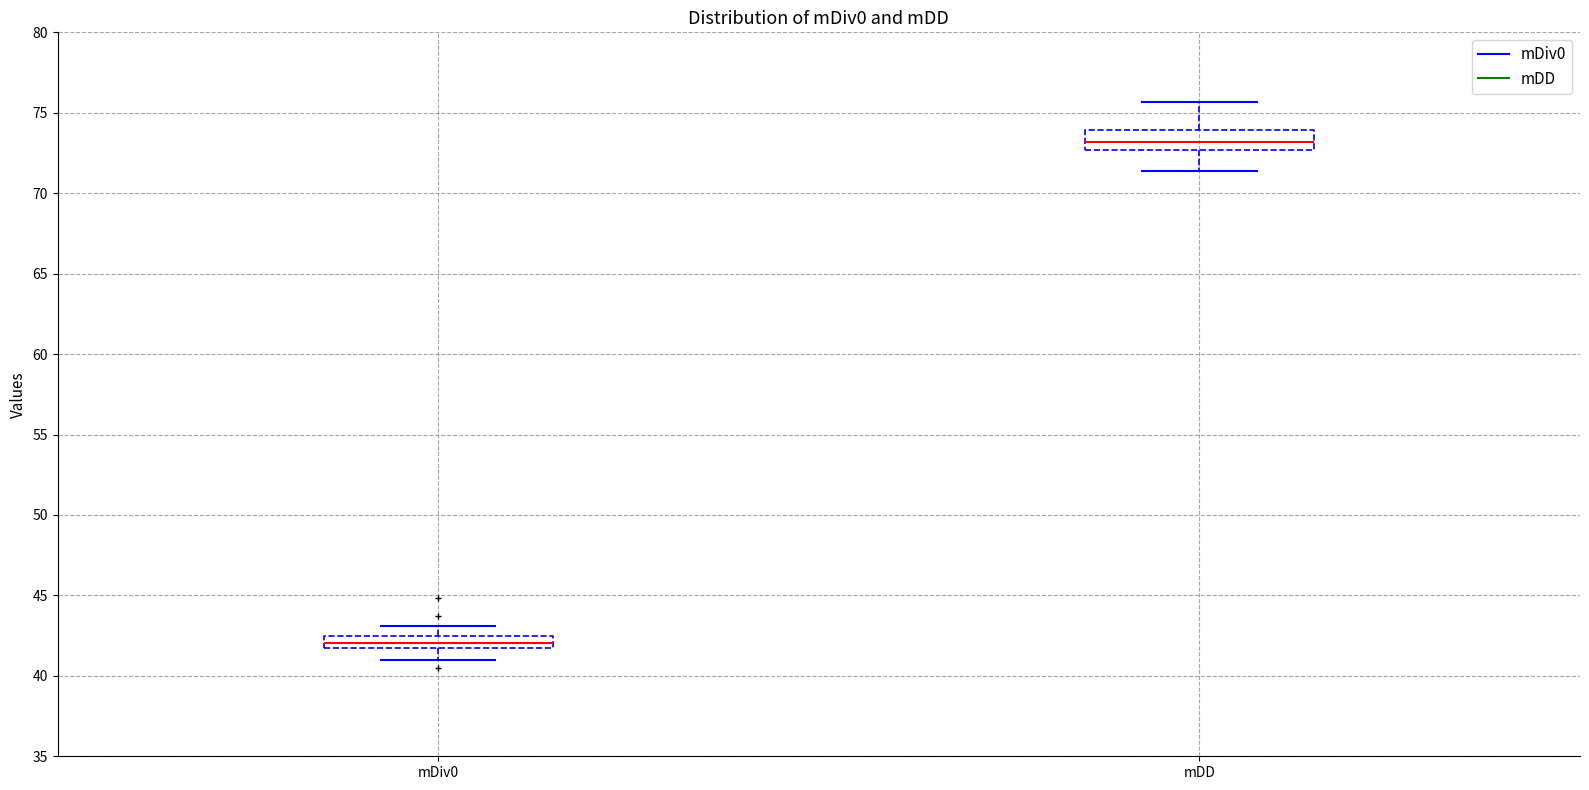

Reading left to right, transcribe this box plot: for each box, give where its median line is, the range the box spans, and where its two whiskers end, as read against the y-axis. The values are not printed on the chart, so give them approximately, as read against the axis.

mDiv0: median 42.0, box 41.5 to 42.5, whiskers 41.0 to 43.0
mDD: median 73.0, box 72.5 to 74.0, whiskers 71.5 to 75.5